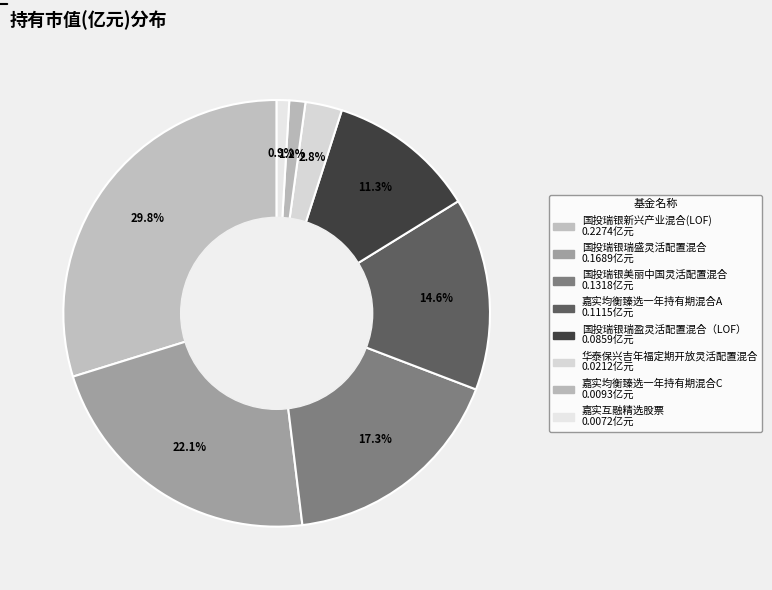

How many slices are in this pie chart?

8